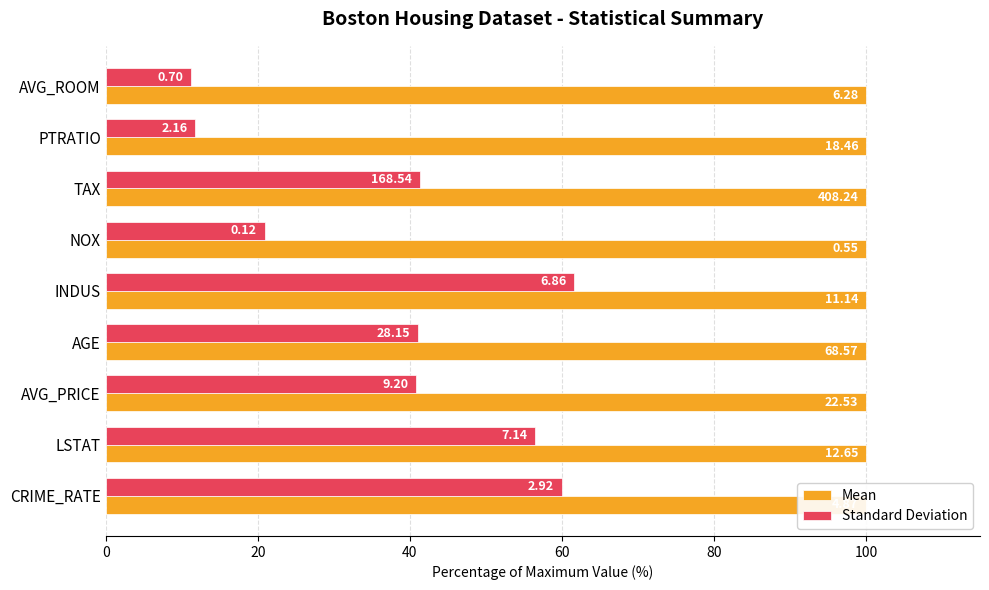

What are all the series names shown in the legend?

Mean, Standard Deviation